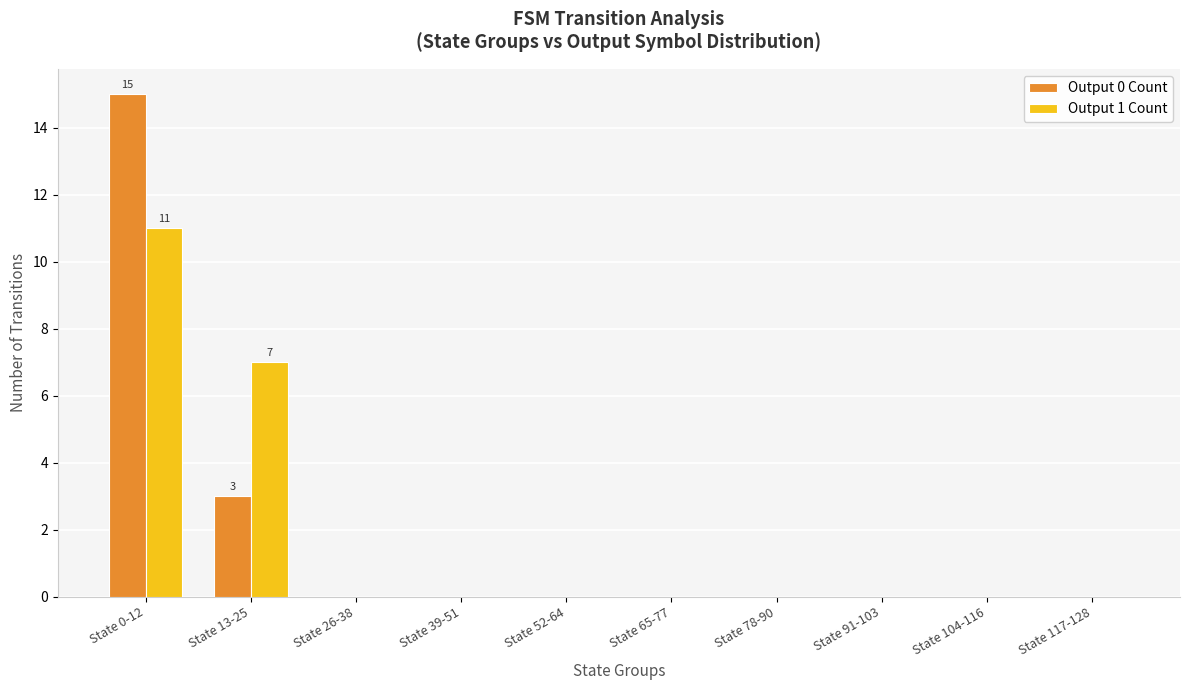

True or false: Output 0 Count has a value of 0 at State 52-64.

True